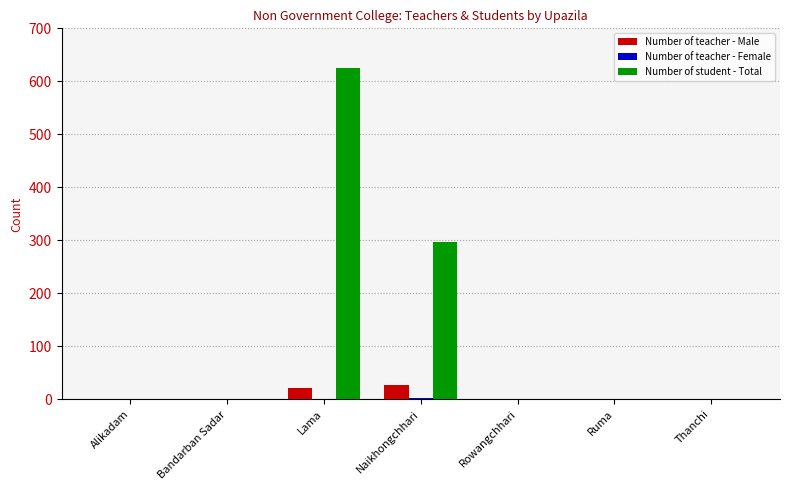

Are the bars horizontal?

No